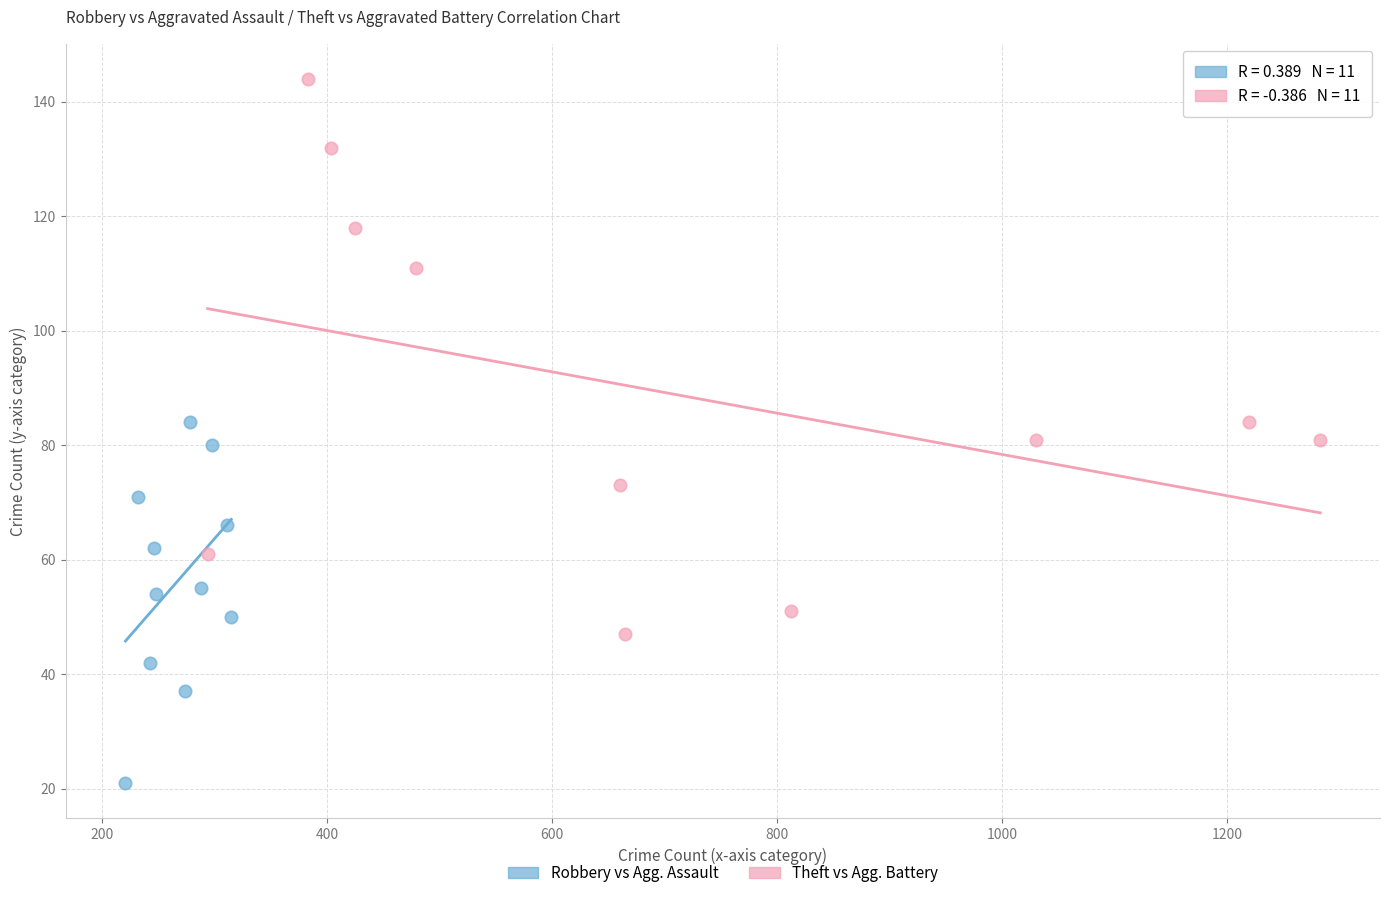

Which series reaches the maximum Y coordinate?

Theft vs Agg. Battery